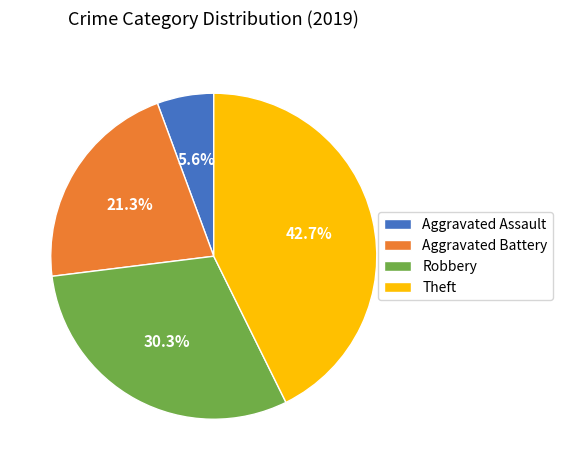

Is the sum of Aggravated Assault and Theft greater than half?

No